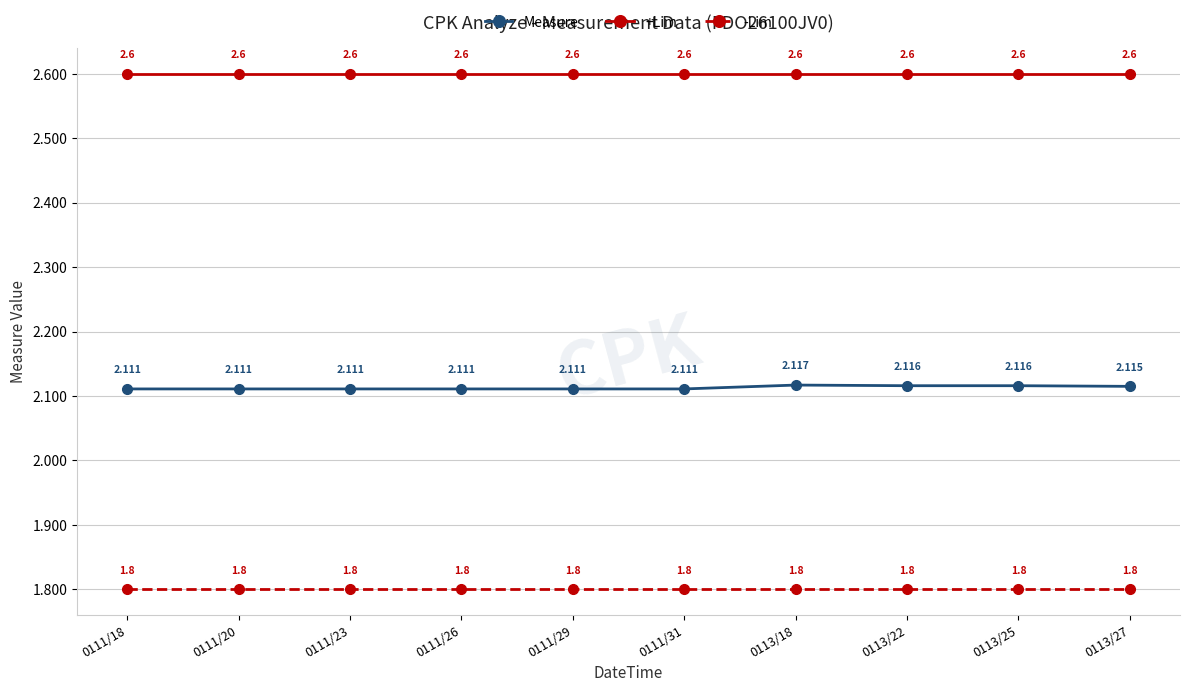

What is the sum of the +Lim values at 0111/31 and 0111/26?

5.2